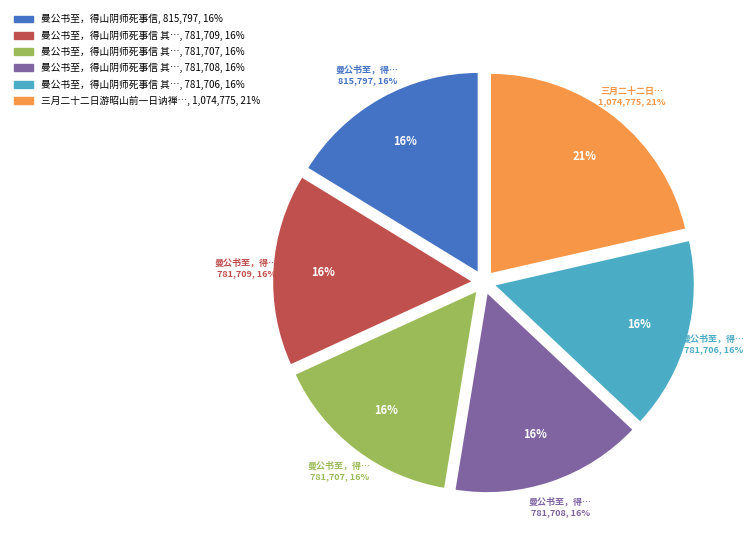

What is the change in value from 曼公书至，得山阴师死事信 其四 to 曼公书至，得山阴师死事信 其一?

-3